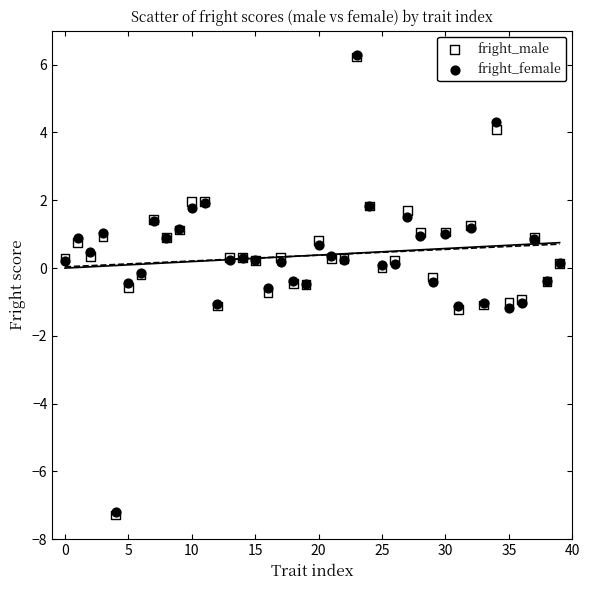

What are all the series names shown in the legend?

fright_male, fright_female